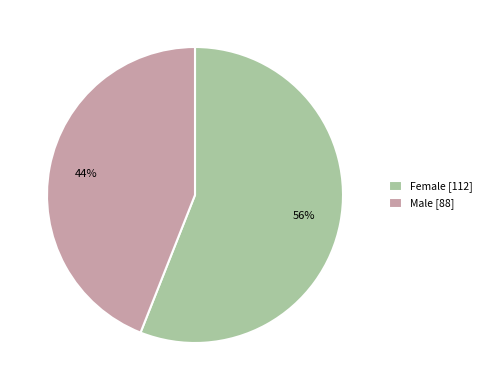

What percentage is the Male slice, to the nearest percent?

44%